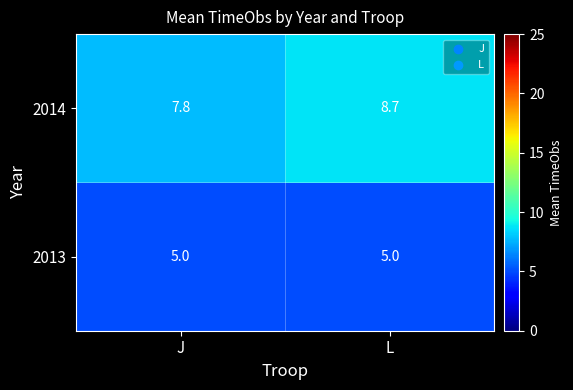

What is the minimum value shown in the chart?

5.0